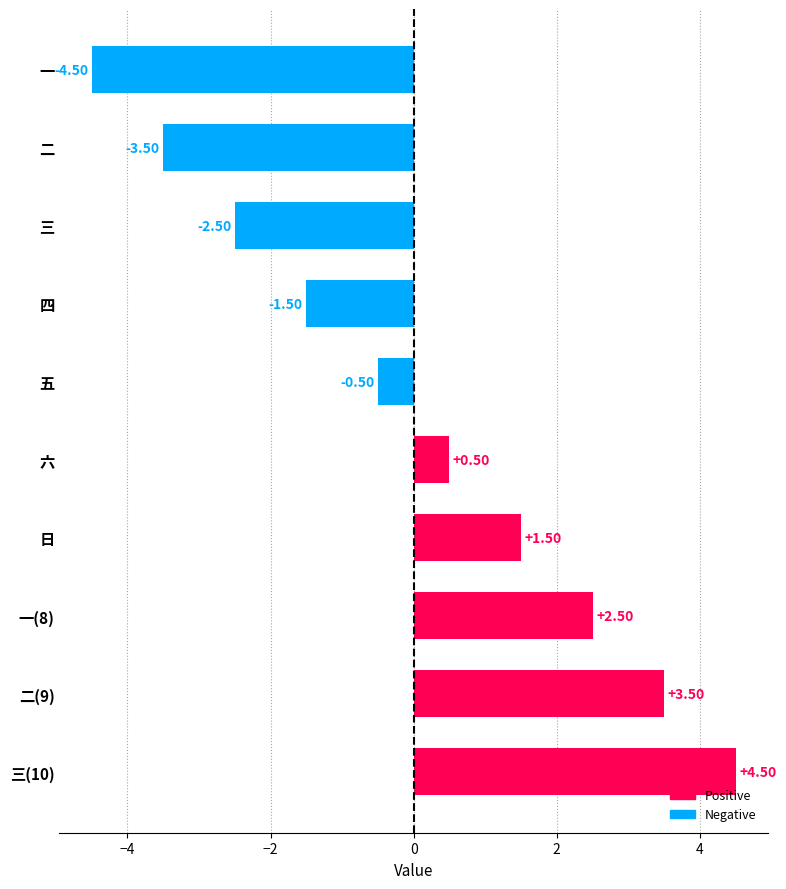

Where is the data nearest to the value 0?

五